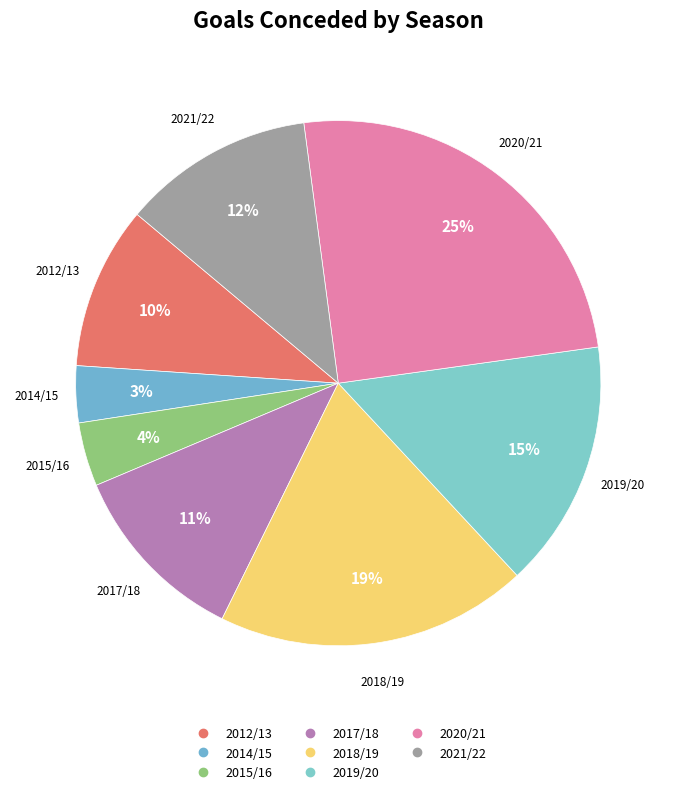

How many slices are in this pie chart?

8